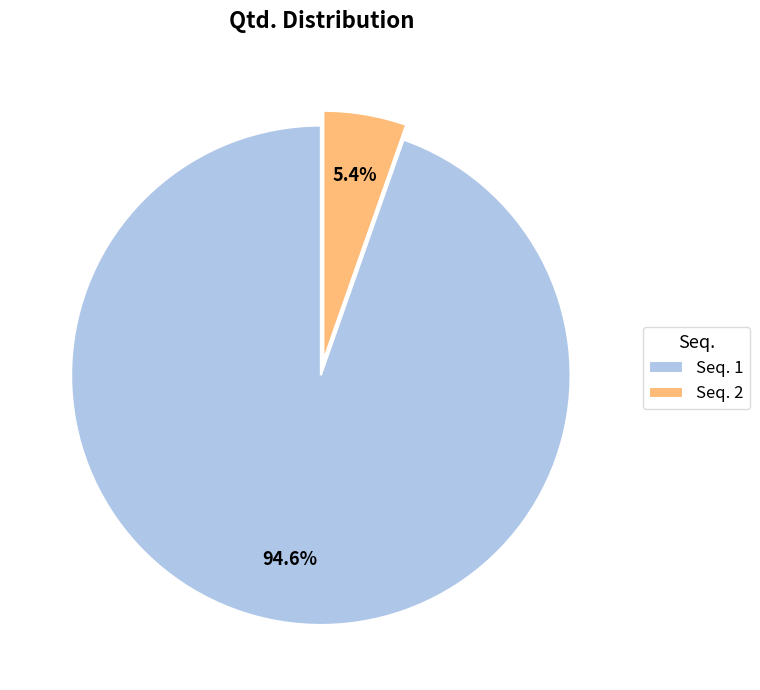

Which slice is the largest?

Seq. 1